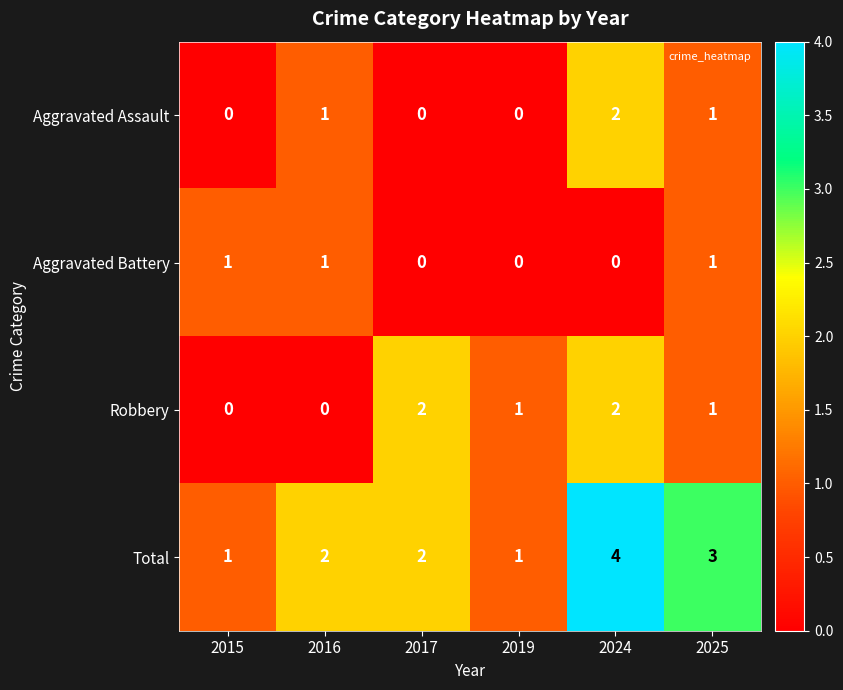

The Robbery series shows 1 at 2019. True or false?

True